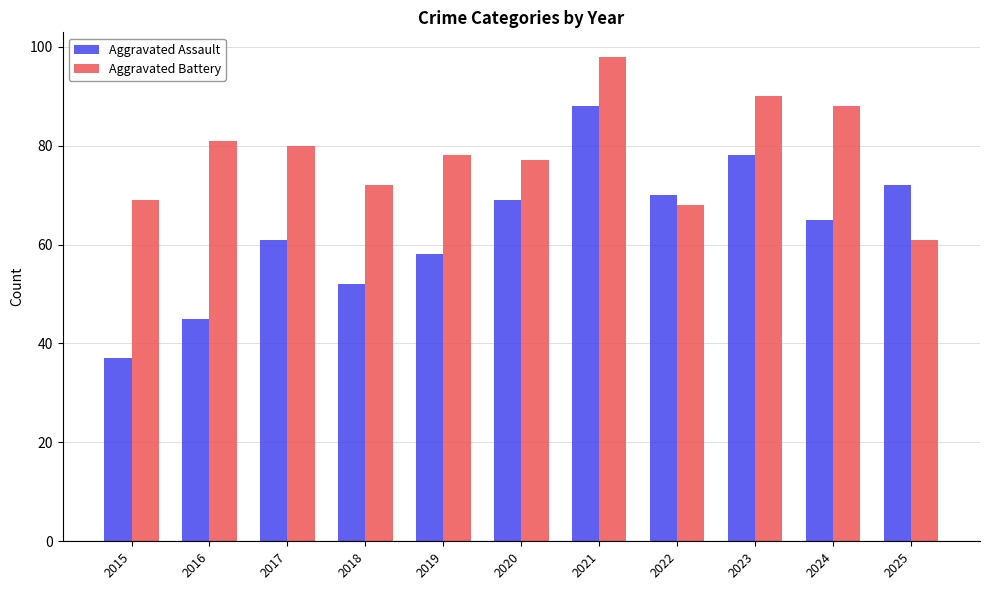

The value of Aggravated Assault at 2017 is 61. True or false?

True